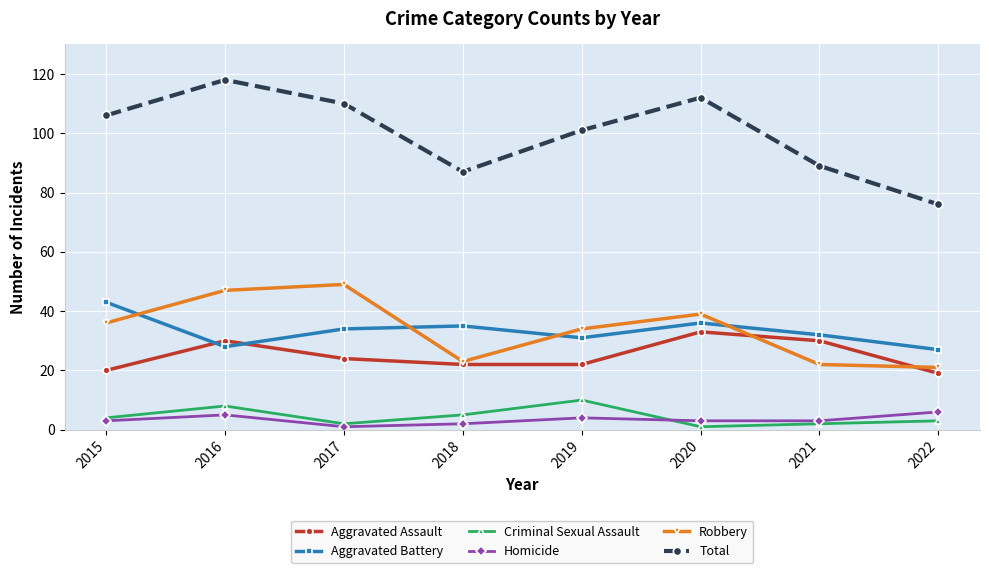

What is the greatest value displayed?

118